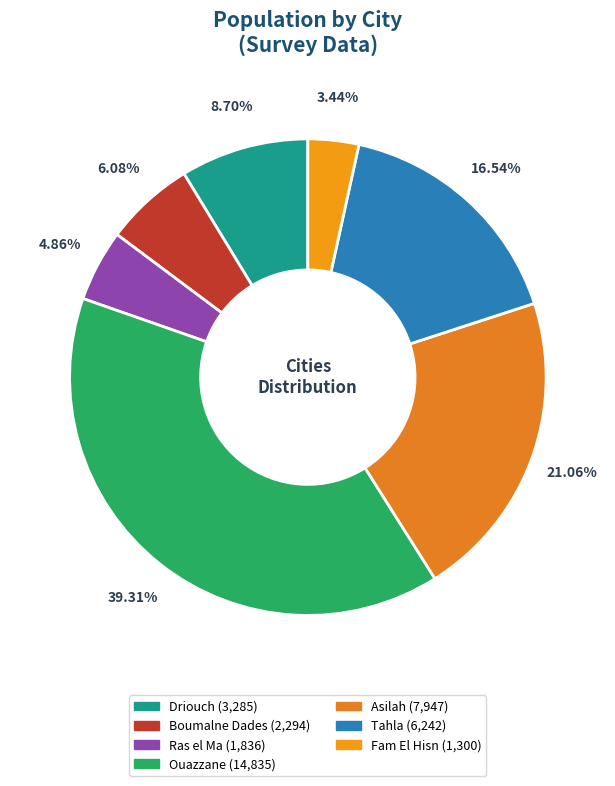

What is the largest slice in the pie chart?

Ouazzane